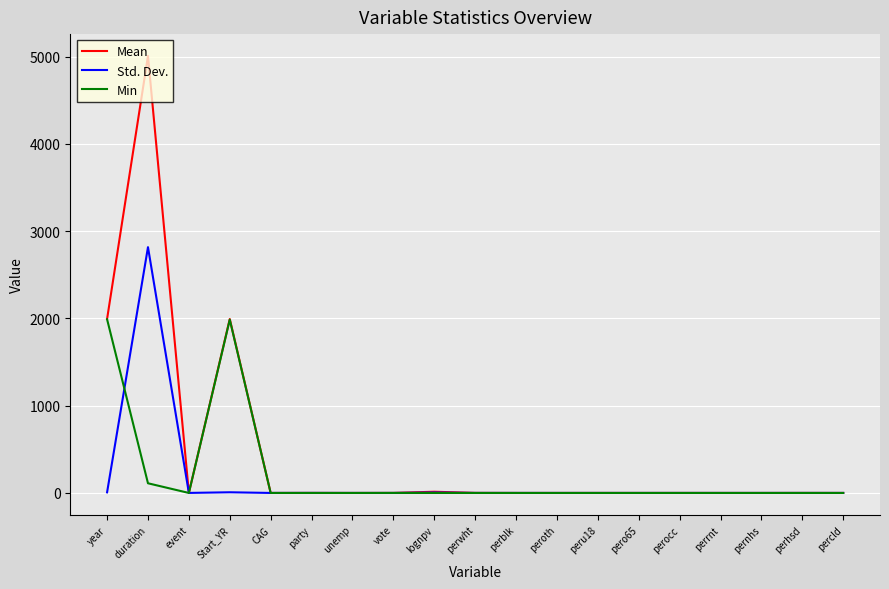

List the series in order of their peak value, highest first.

Mean, Std. Dev., Min